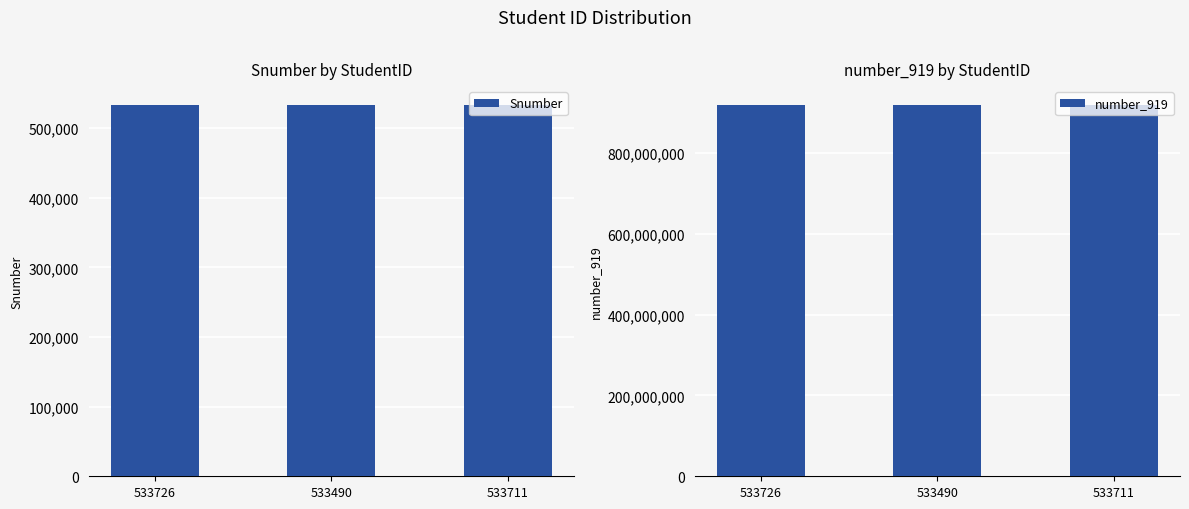

Rank the series by their maximum value, from highest to lowest.

number_919, Snumber